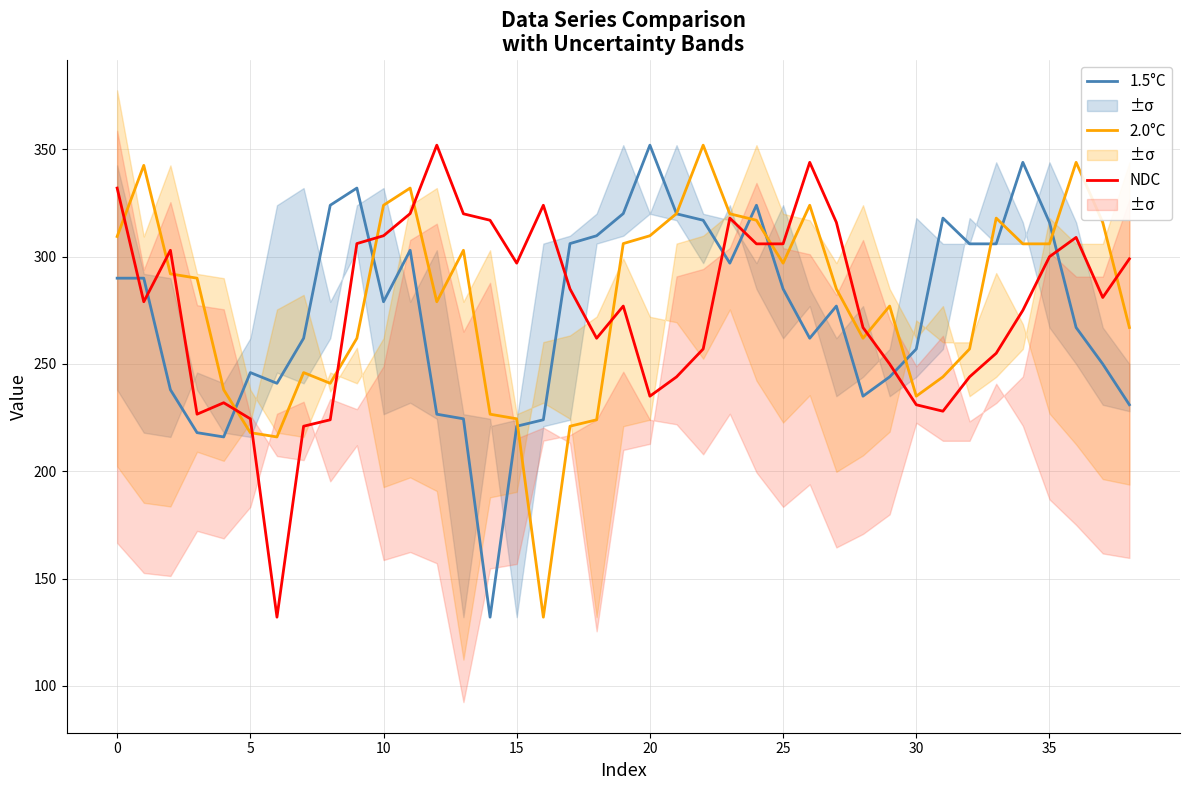

What is the highest value of the NDC series?

352.0